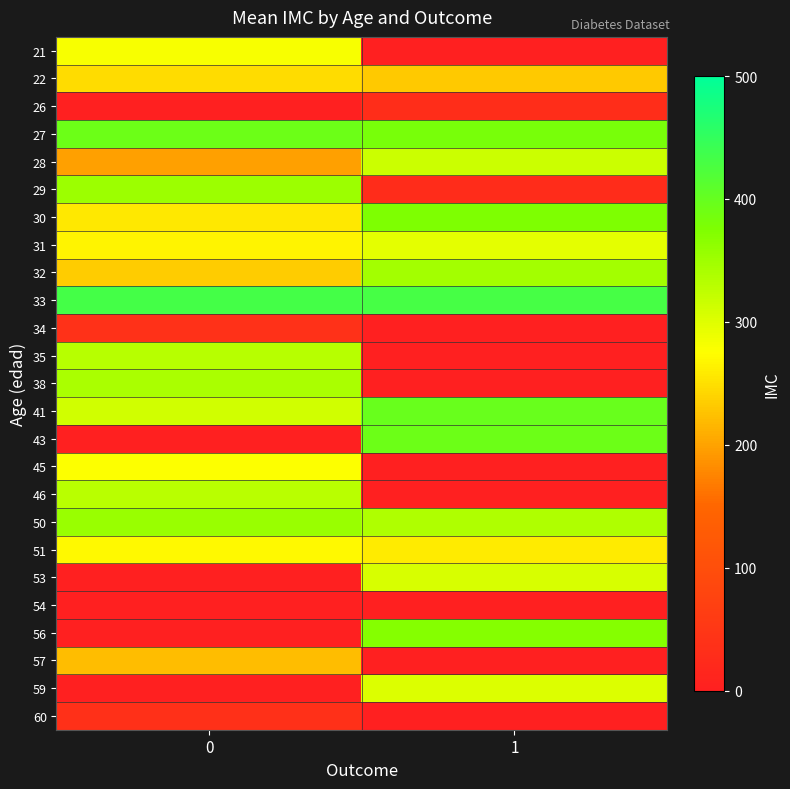

Reading right to left, list all the values displayed in this chart.

21: 1=0	0=281
22: 1=232	0=248
26: 1=31	0=0
27: 1=382	0=393
28: 1=316	0=199
29: 1=29	0=353
30: 1=376	0=256
31: 1=296	0=266
32: 1=346	0=233
33: 1=431	0=433
34: 1=0	0=38
35: 1=0	0=332
38: 1=0	0=341
41: 1=398	0=311
43: 1=394	0=0
45: 1=0	0=276
46: 1=0	0=329
50: 1=336	0=354
51: 1=258	0=271
53: 1=305	0=0
54: 1=0	0=0
56: 1=371	0=0
57: 1=0	0=222
59: 1=301	0=0
60: 1=0	0=36